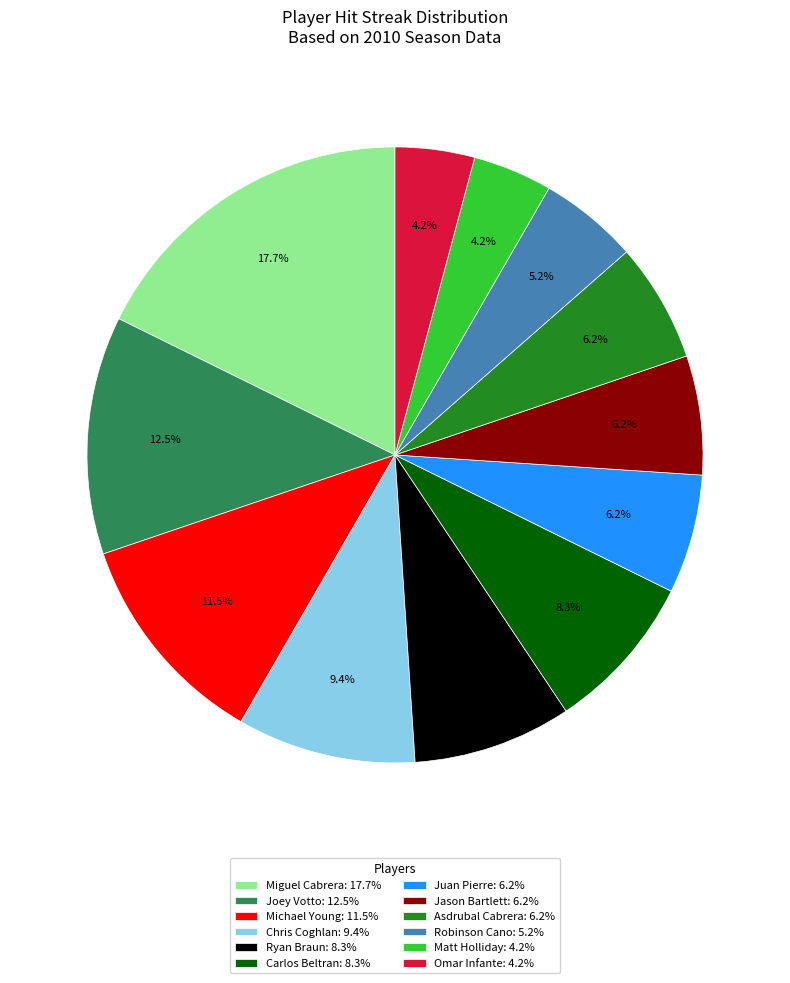

Which category has the biggest portion of the pie?

Miguel Cabrera: 17.7%